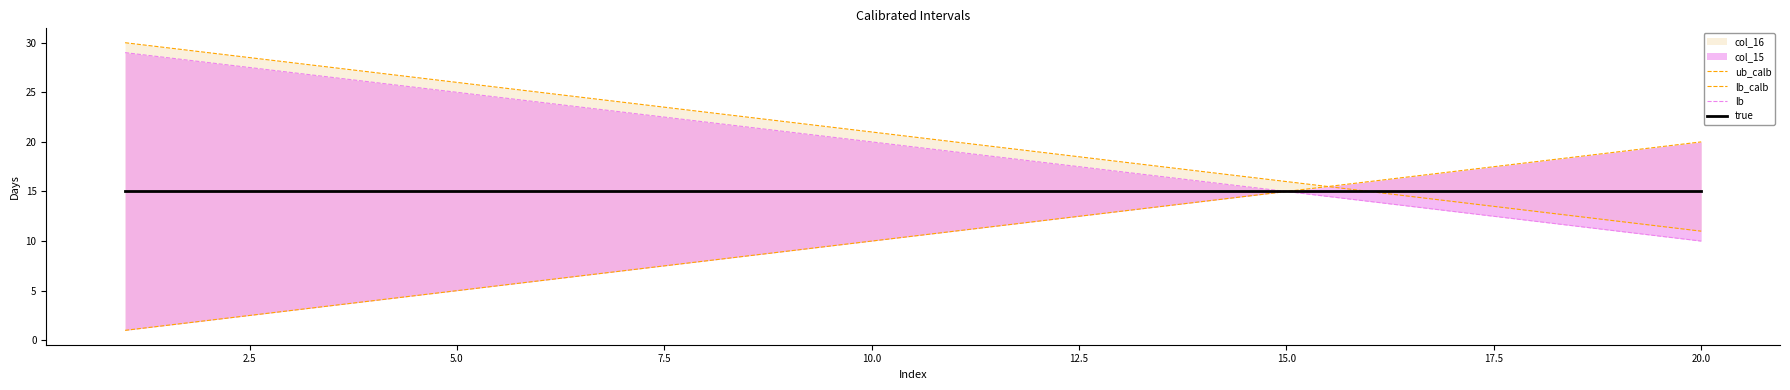

What is the difference between the maximum and minimum values in the ub_calb series?

19